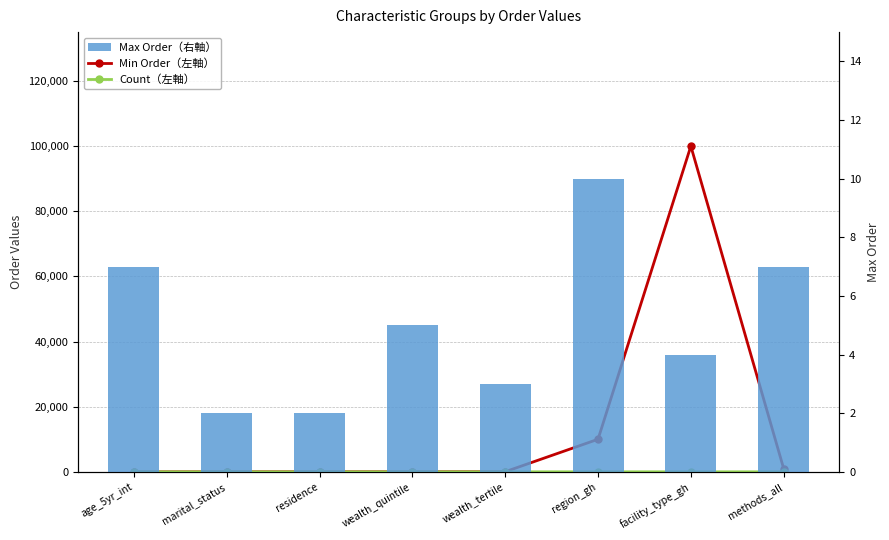

What is the sum of all Min Order（左軸） values?

111118